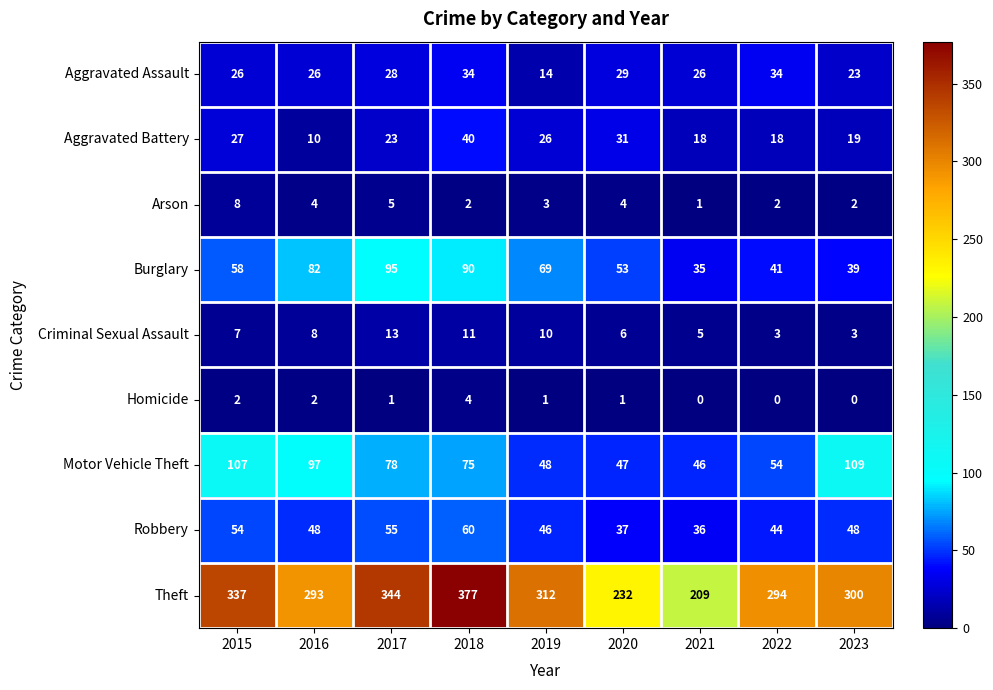

Which series has the largest total across all categories?

Theft